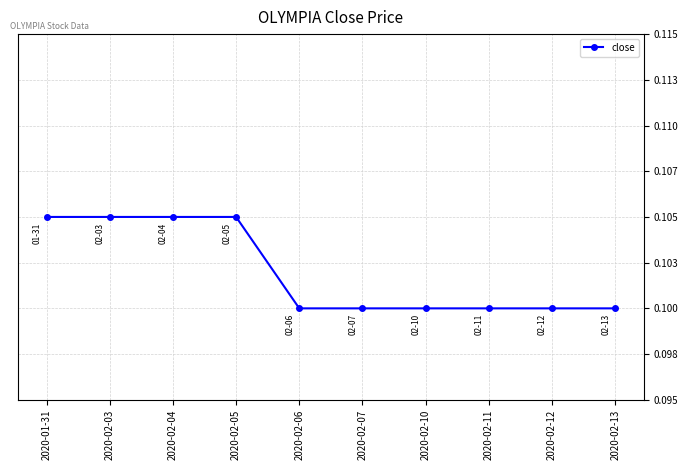

What is the approximate value at 2020-01-31?

0.1